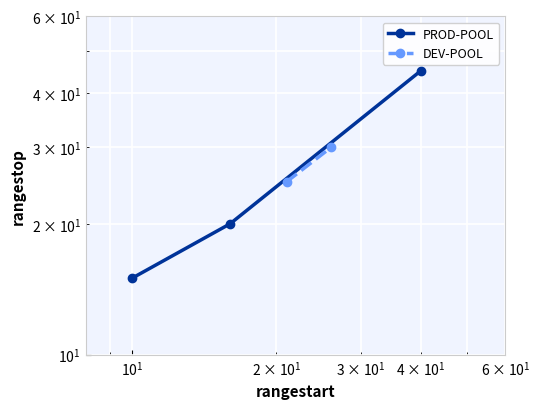

What is the value of the 1st point from the left?

15